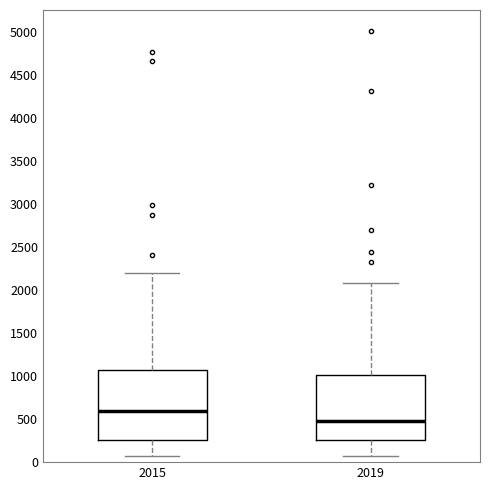

Where is the lower edge of the box at x = 2015 on the y-axis? The values are not printed on the chart, so give them approximately, as read against the axis.

250